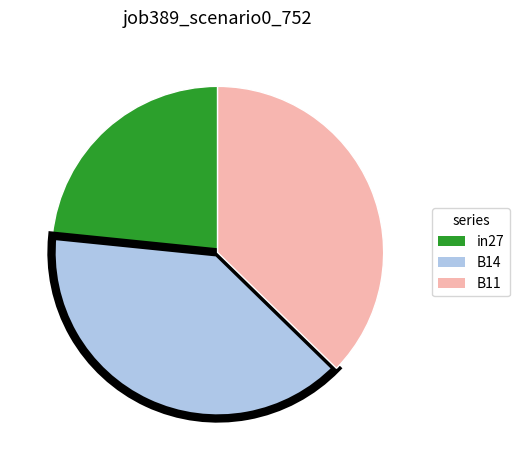

How many slices are in this pie chart?

3